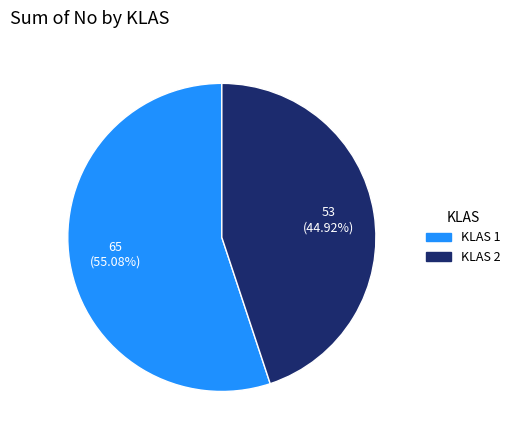

To the nearest percent, what is the average slice percentage?

50%